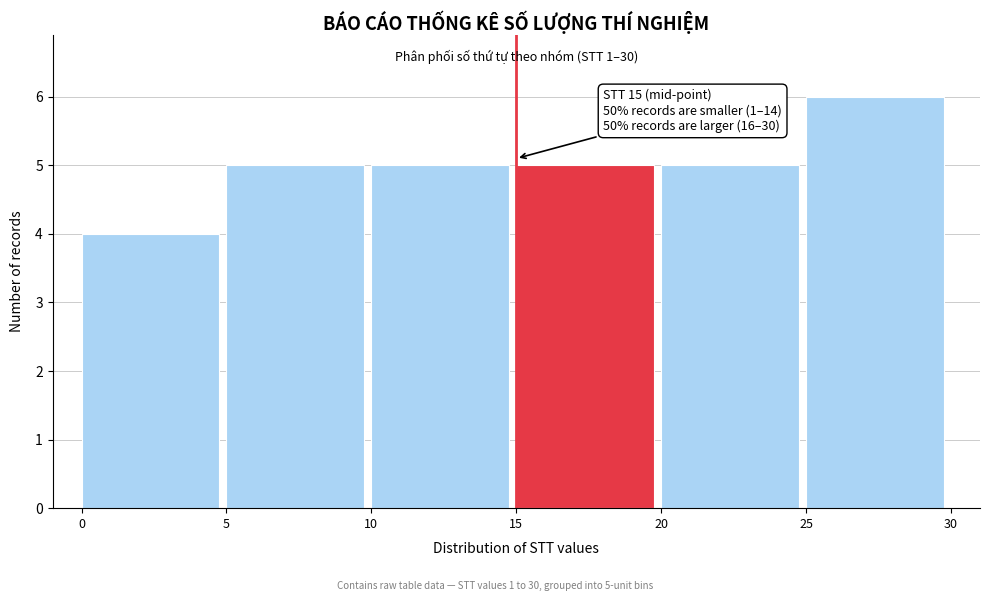

Which range on the x-axis has the tallest bar?

25 to 30